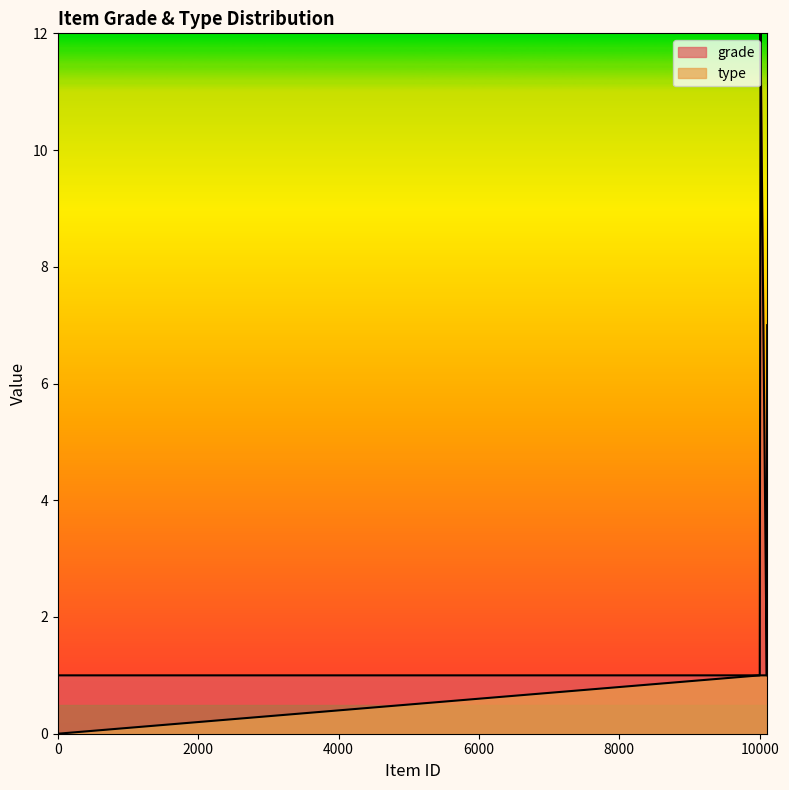

List the series in order of their peak value, lowest first.

type, grade